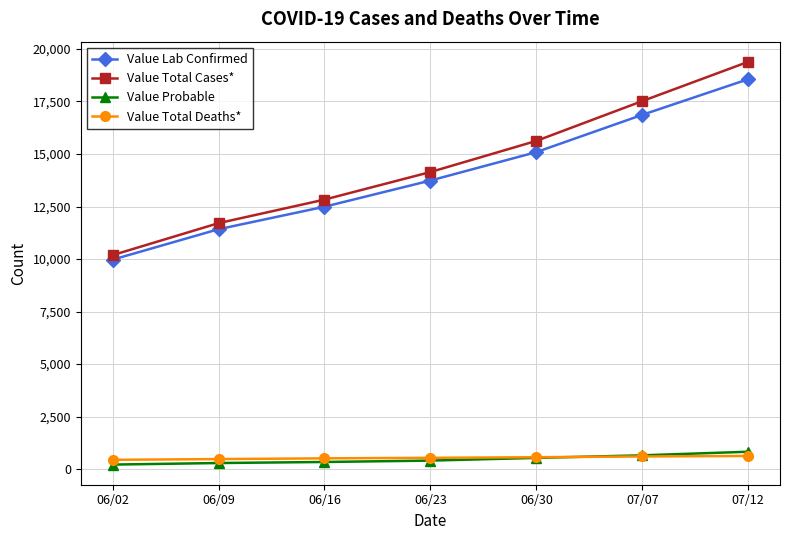

What is the label of the 5th point from the left?

06/30